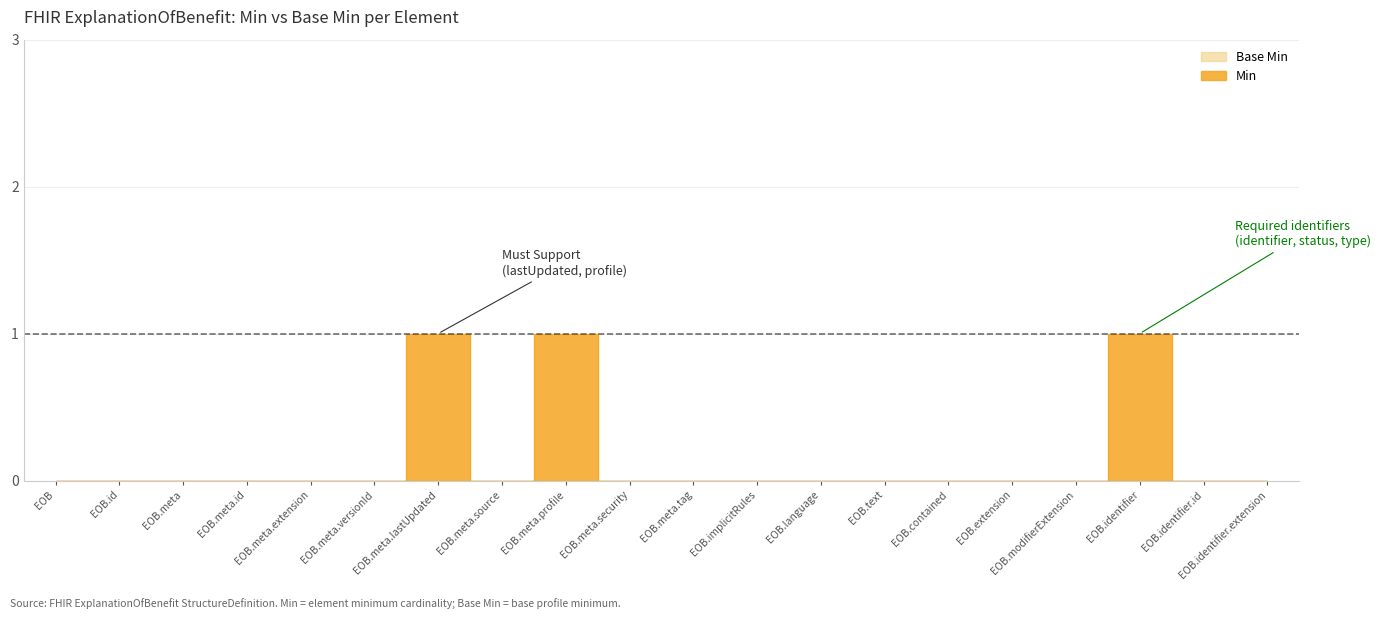

What is the difference between the maximum and minimum values?

1